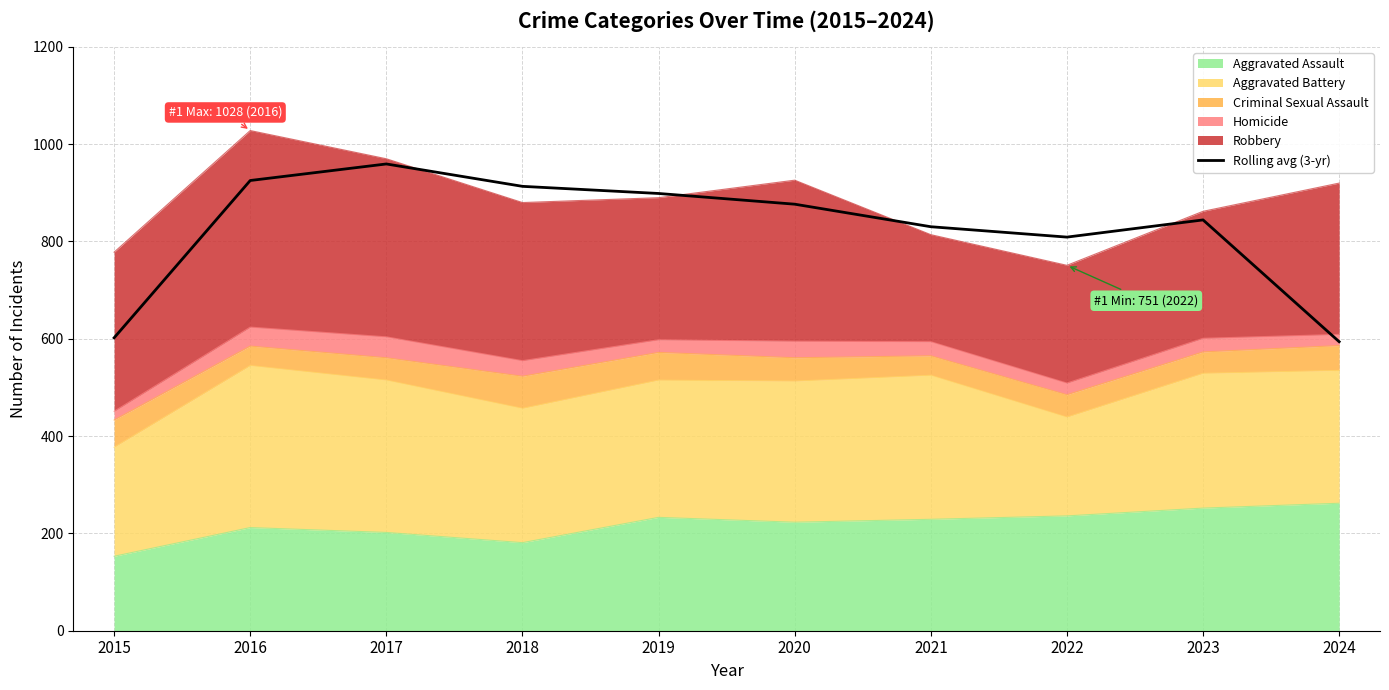

Reading left to right, list all the values displayed in this chart.

2015=602.0	2016=925.3	2017=959.3	2018=913.3	2019=898.7	2020=876.7	2021=830.3	2022=809.0	2023=844.3	2024=594.0